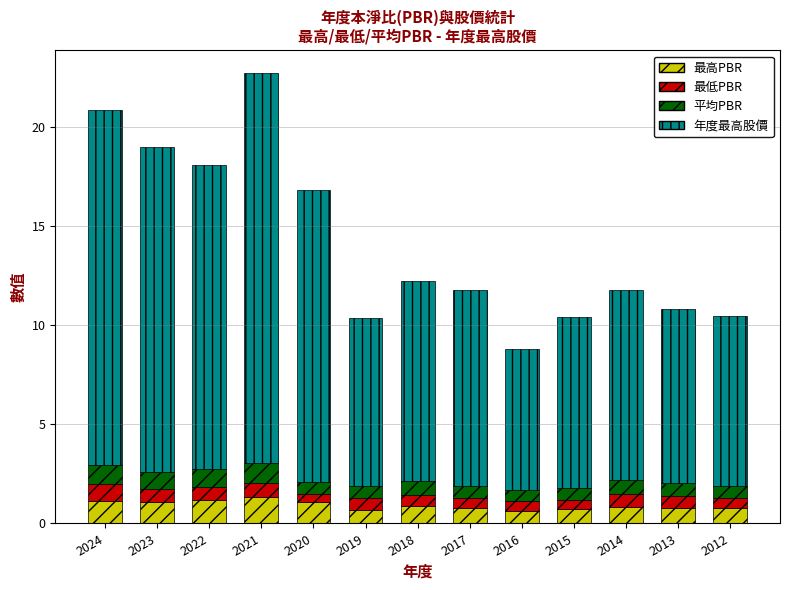

The 最高PBR series shows 0.8 at 2012. True or false?

True